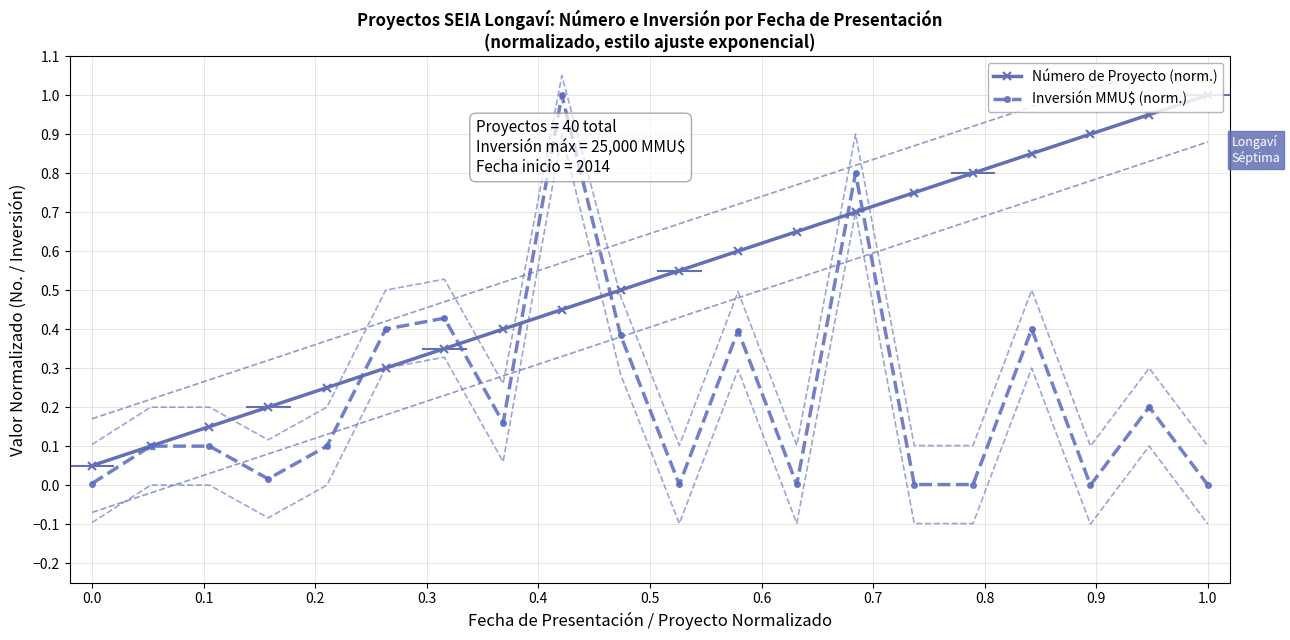

What is the sum of all Inversión MMU$ (norm.) values?

4.5